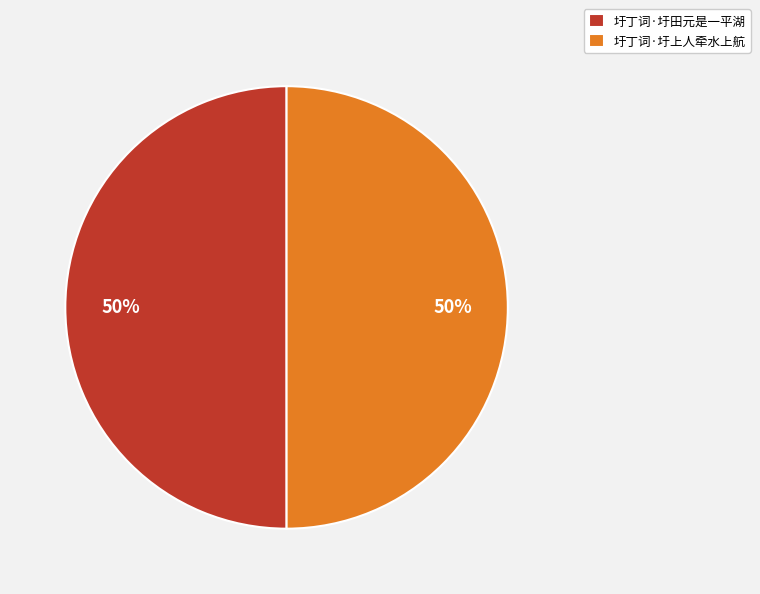

Combined, do 圩丁词·圩上人牵水上航 and 圩丁词·圩田元是一平湖 account for over 50%?

Yes